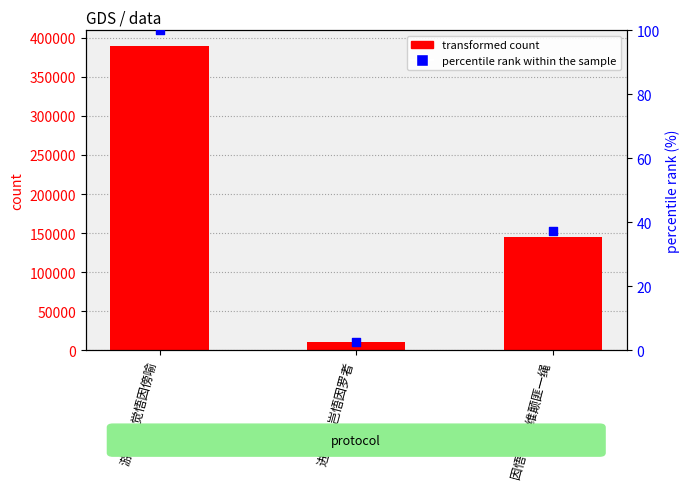

Which series reaches the maximum Y coordinate?

transformed count